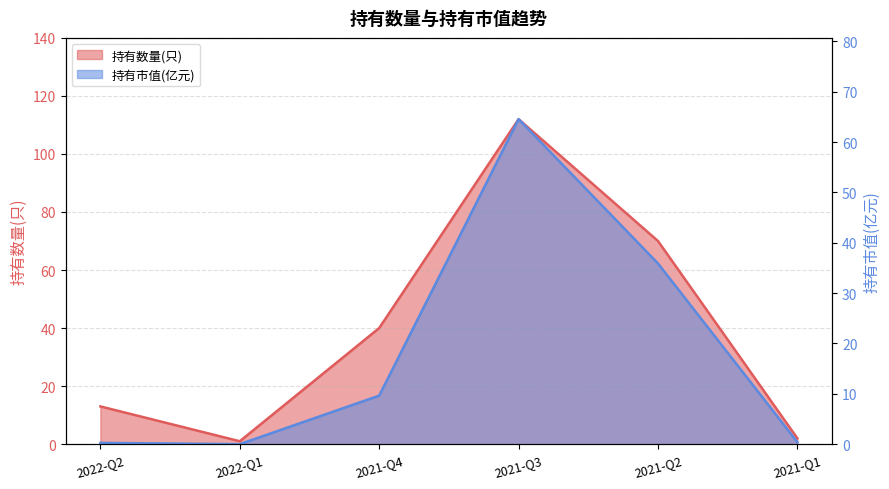

What is the average value of the 持有市值(亿元) series?

18.5